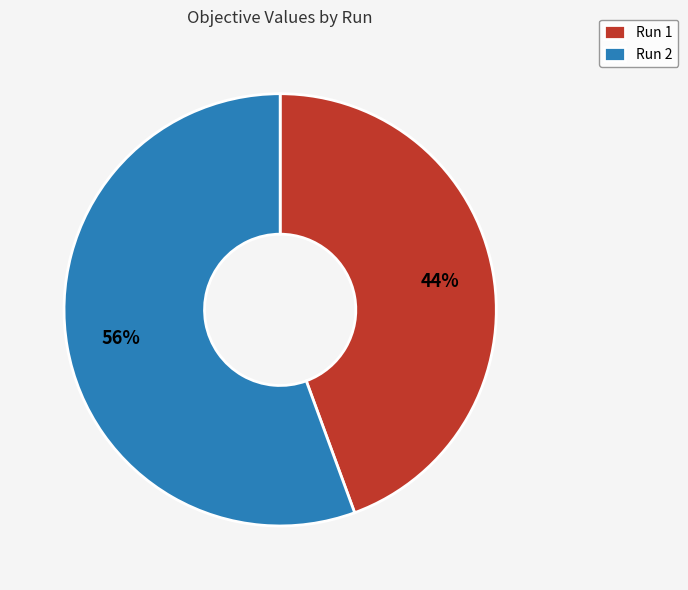

Do Run 1 and Run 2 together represent more than half of the pie?

Yes